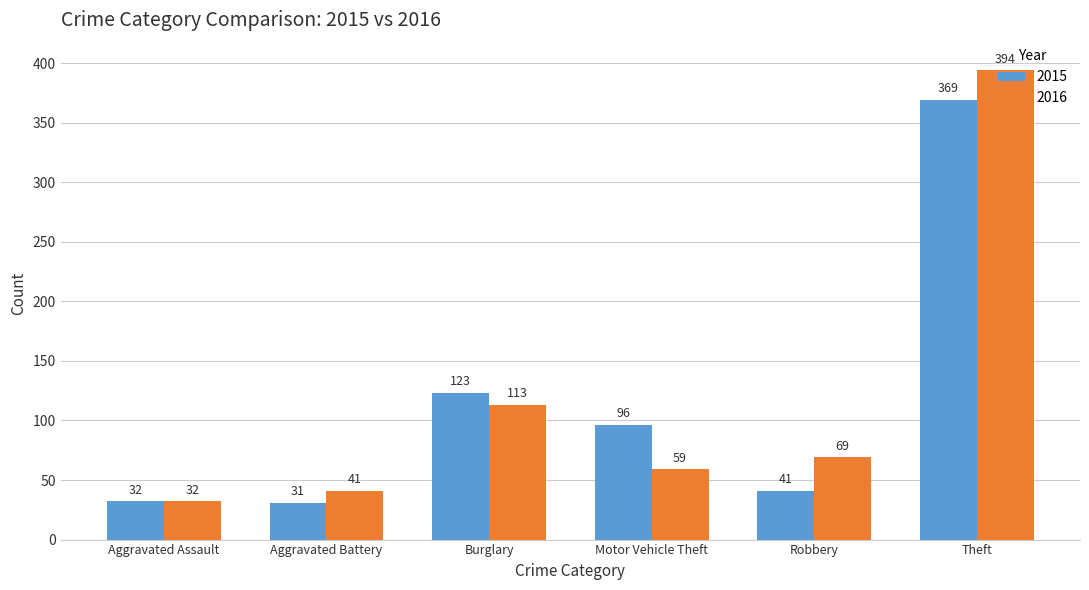

Reading left to right, what are all the values shown in this chart?

2015: Aggravated Assault=32	Aggravated Battery=31	Burglary=123	Motor Vehicle Theft=96	Robbery=41	Theft=369
2016: Aggravated Assault=32	Aggravated Battery=41	Burglary=113	Motor Vehicle Theft=59	Robbery=69	Theft=394